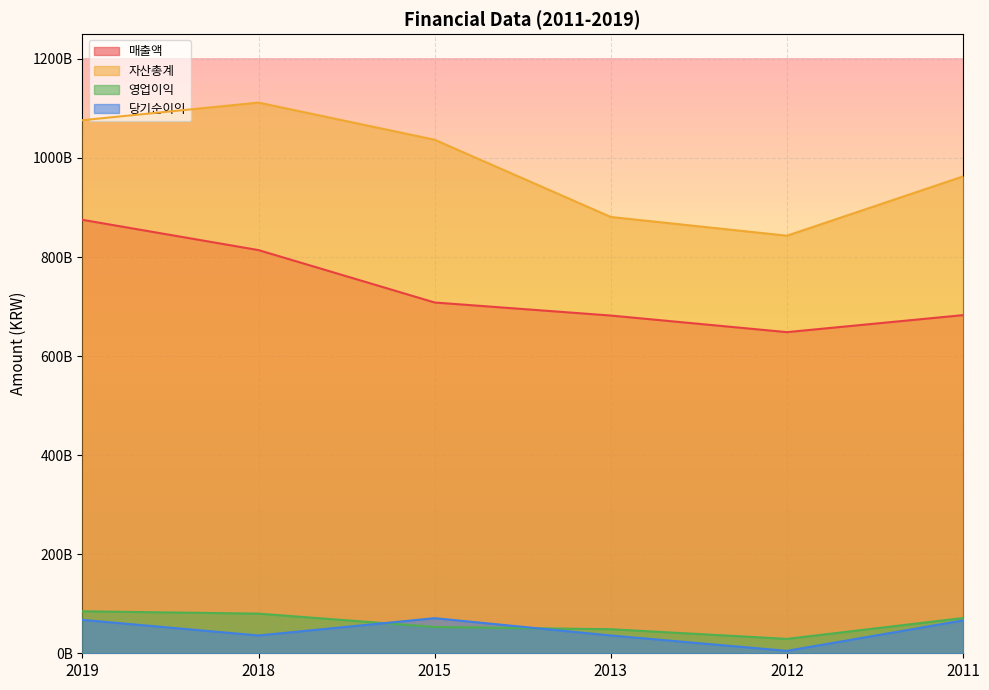

Rank the series at 2015 from highest to lowest value.

자산총계, 매출액, 당기순이익, 영업이익